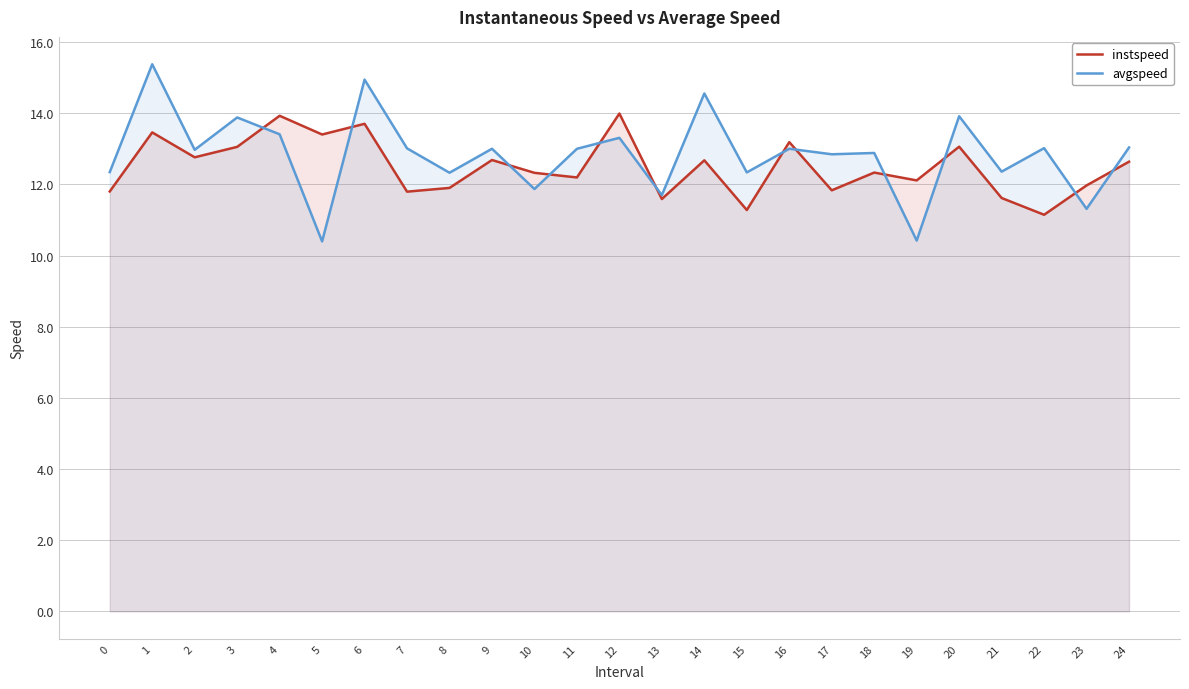

The value of instspeed at 22 is 19.5. True or false?

False